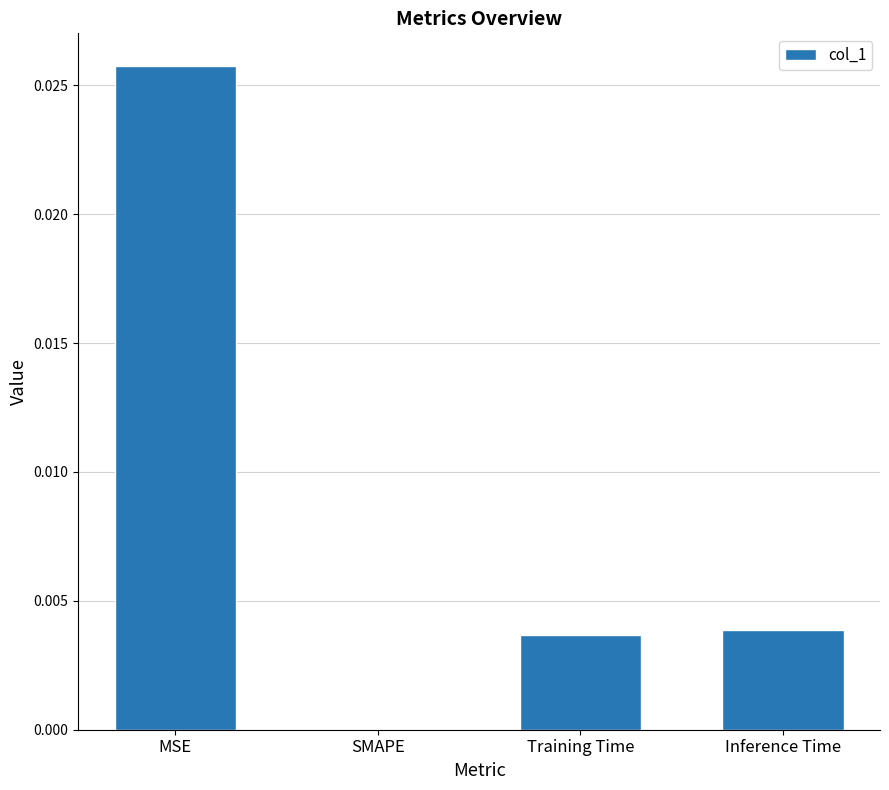

The value at SMAPE is 0.0. True or false?

True